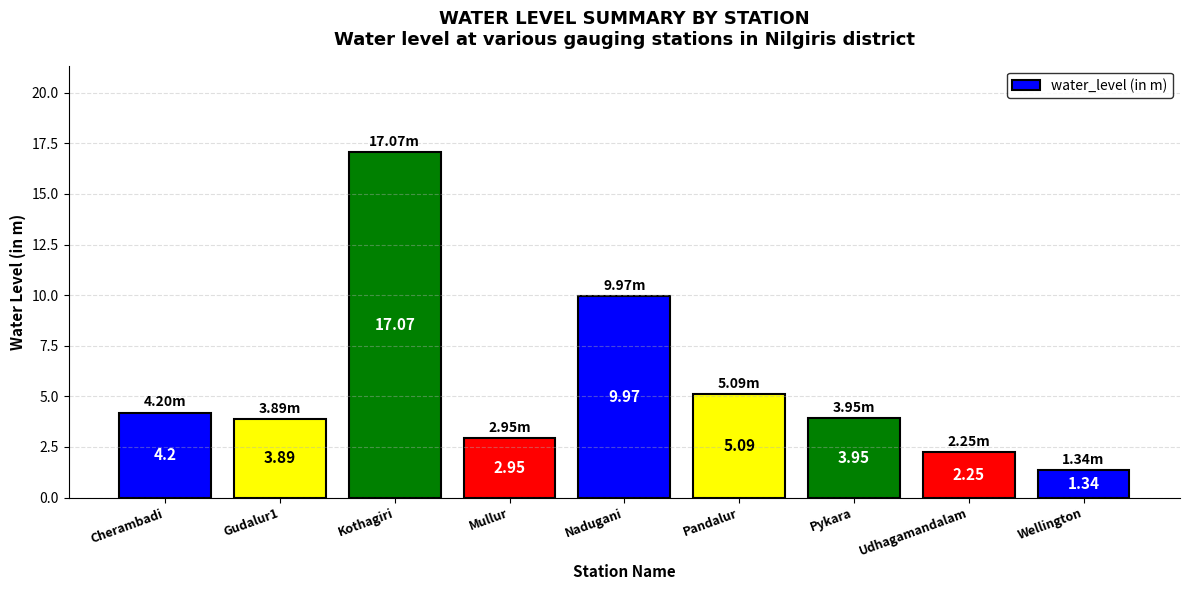

Rank the categories by value from lowest to highest.

Wellington, Udhagamandalam, Mullur, Gudalur1, Pykara, Cherambadi, Pandalur, Nadugani, Kothagiri